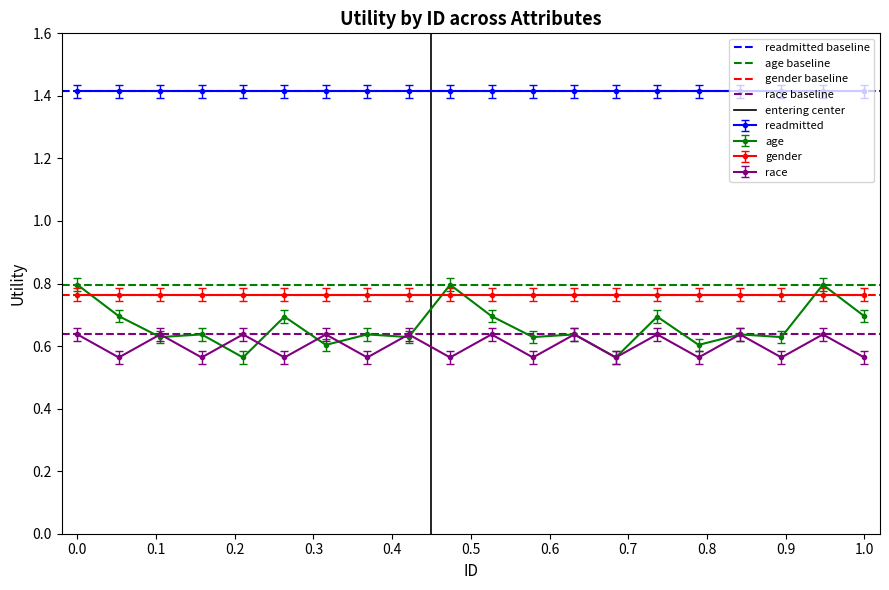

How many interior local peaks does the race series have?

9